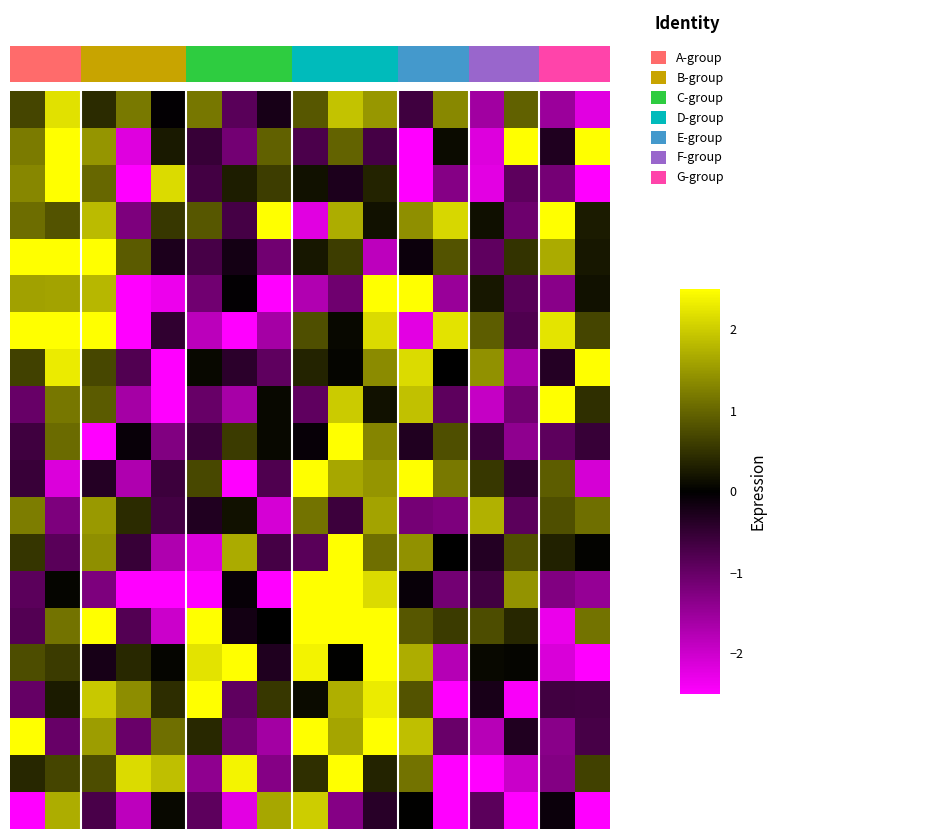

What is the maximum value shown in the chart?

2.5